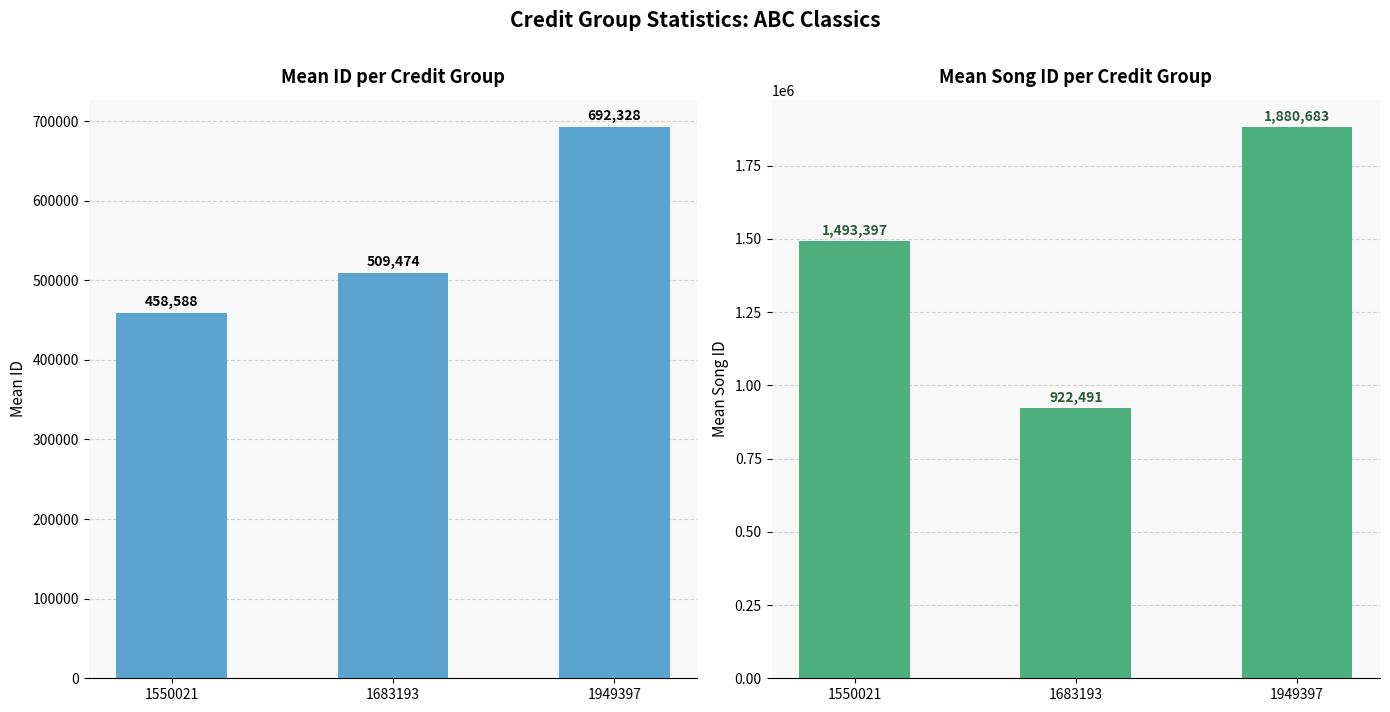

How many data points in id are less than 509474?

1